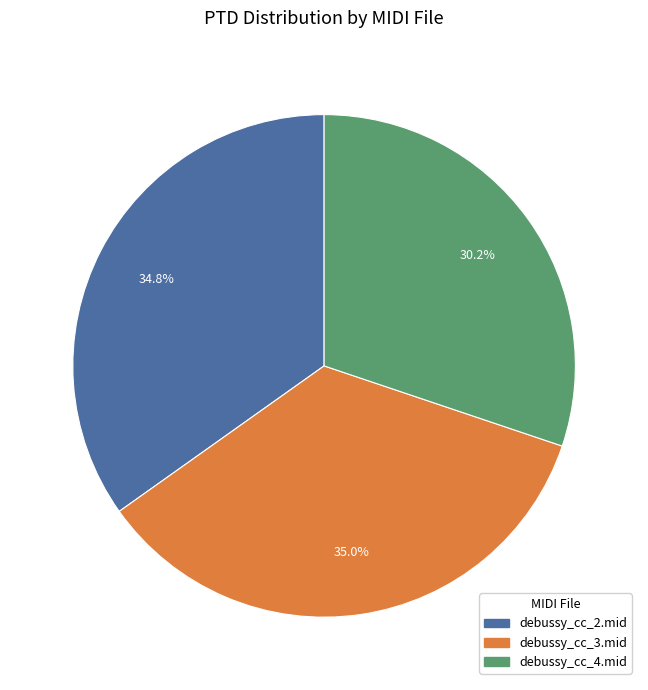

Does debussy_cc_4.mid represent more than half of the total?

No